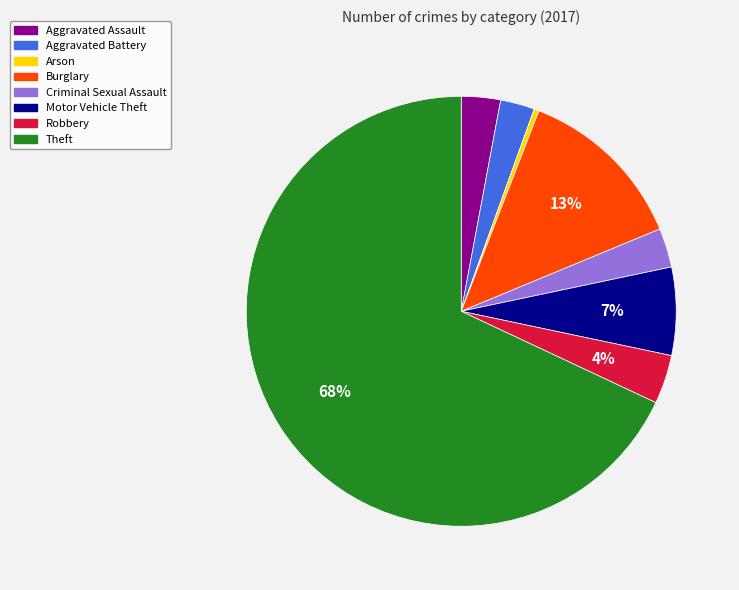

The Aggravated Assault slice represents 13% of the pie. True or false?

False